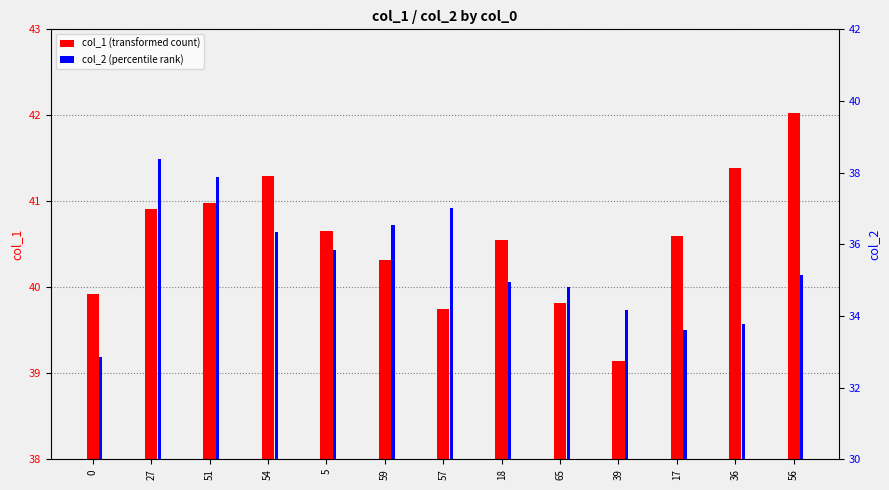

At which category is the sum across all series the highest?

27